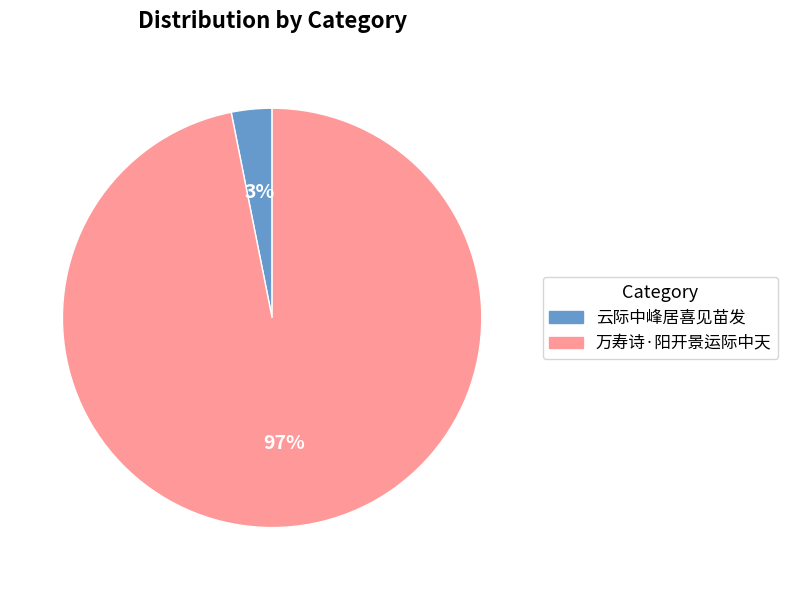

Between 万寿诗·阳开景运际中天 and 云际中峰居喜见苗发, which is larger?

万寿诗·阳开景运际中天